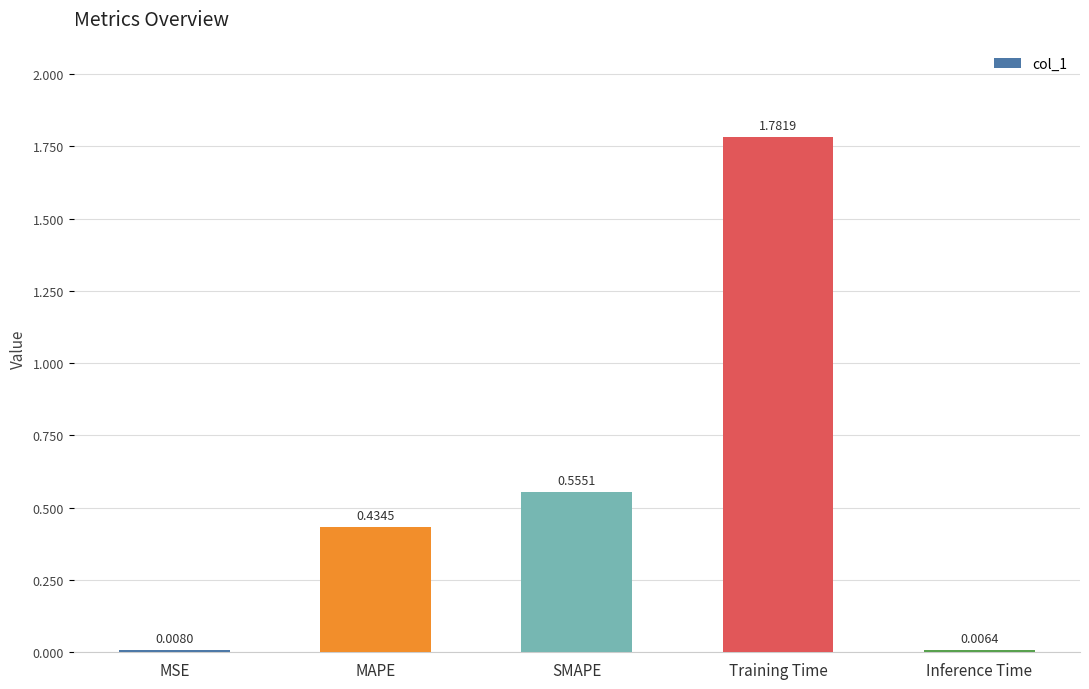

What is the change in value from MAPE to SMAPE?

+0.1